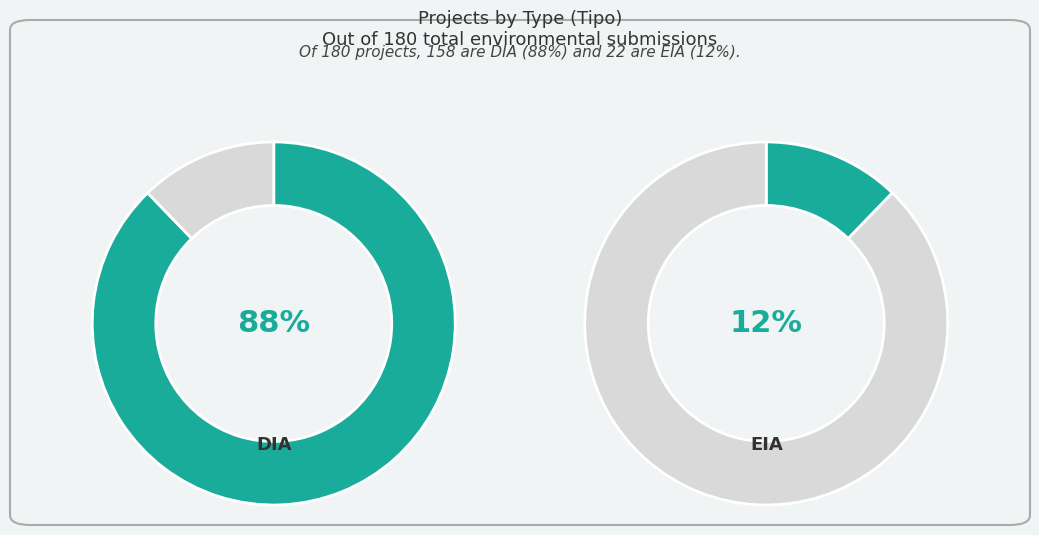

How many slices are in this pie chart?

2